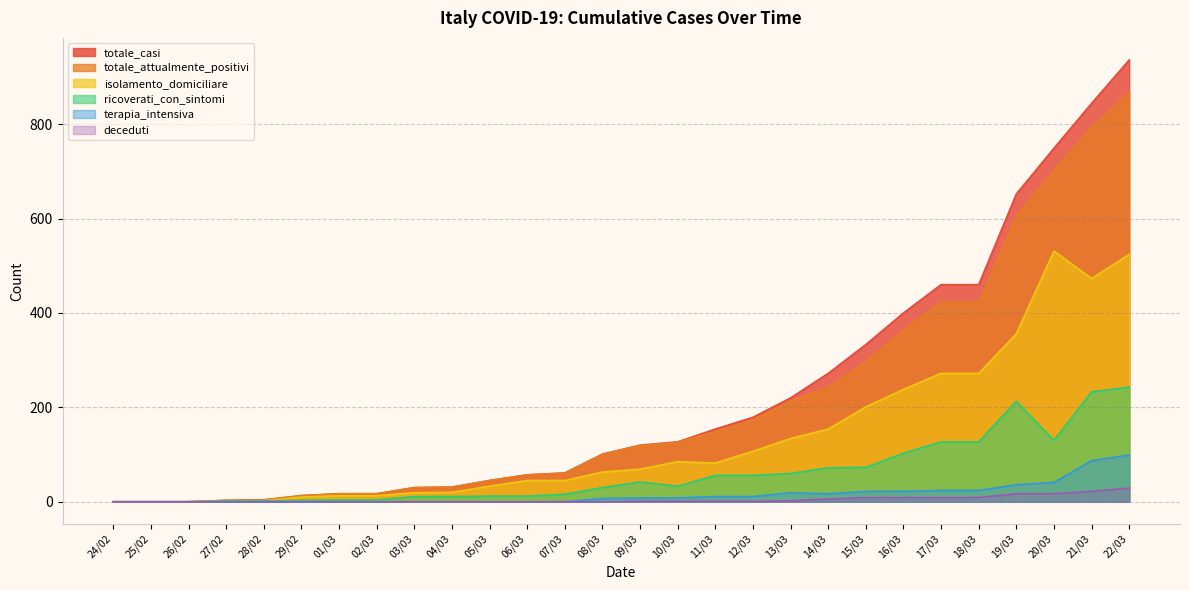

What is the label of the 16th point from the left?

10/03